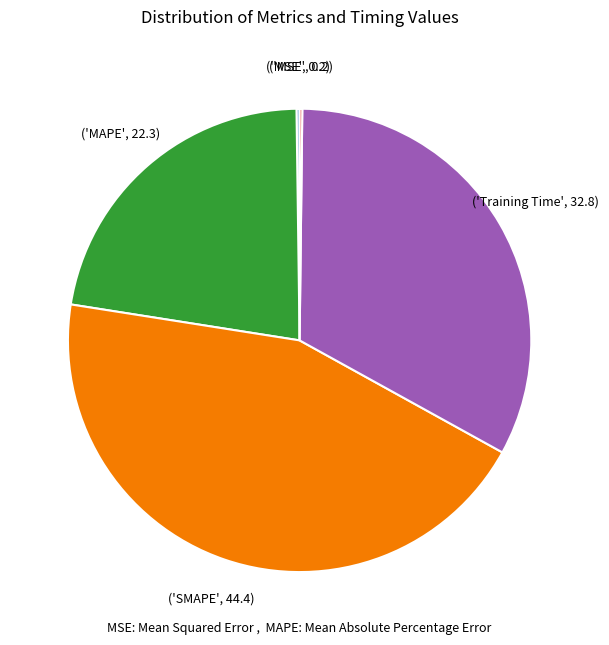

Does any single category account for the majority?

No